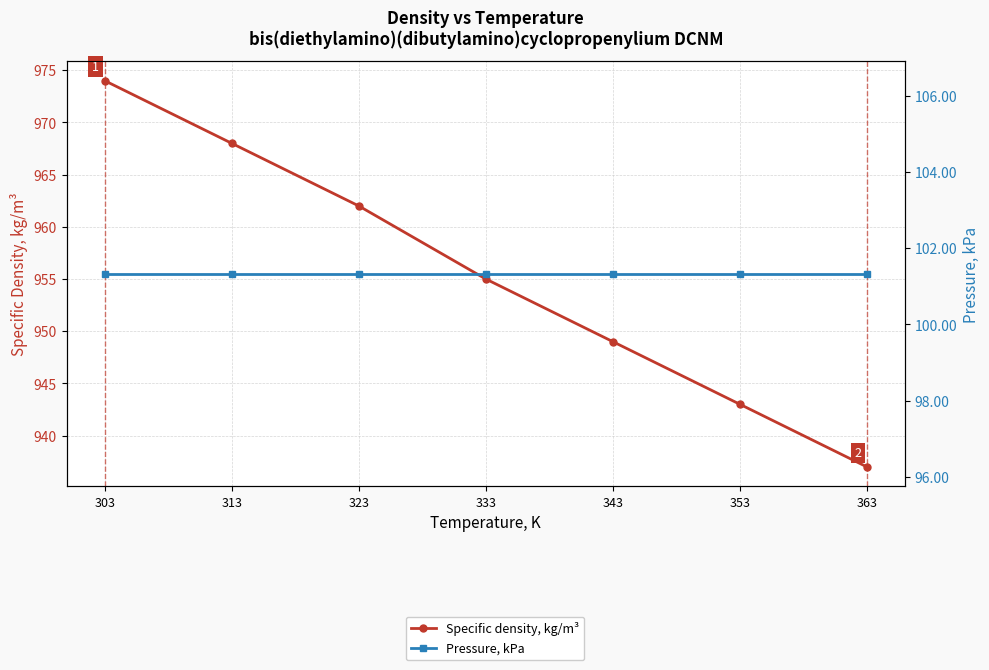

What is the value of the Pressure, kPa point at the 3rd from the left?

101.3